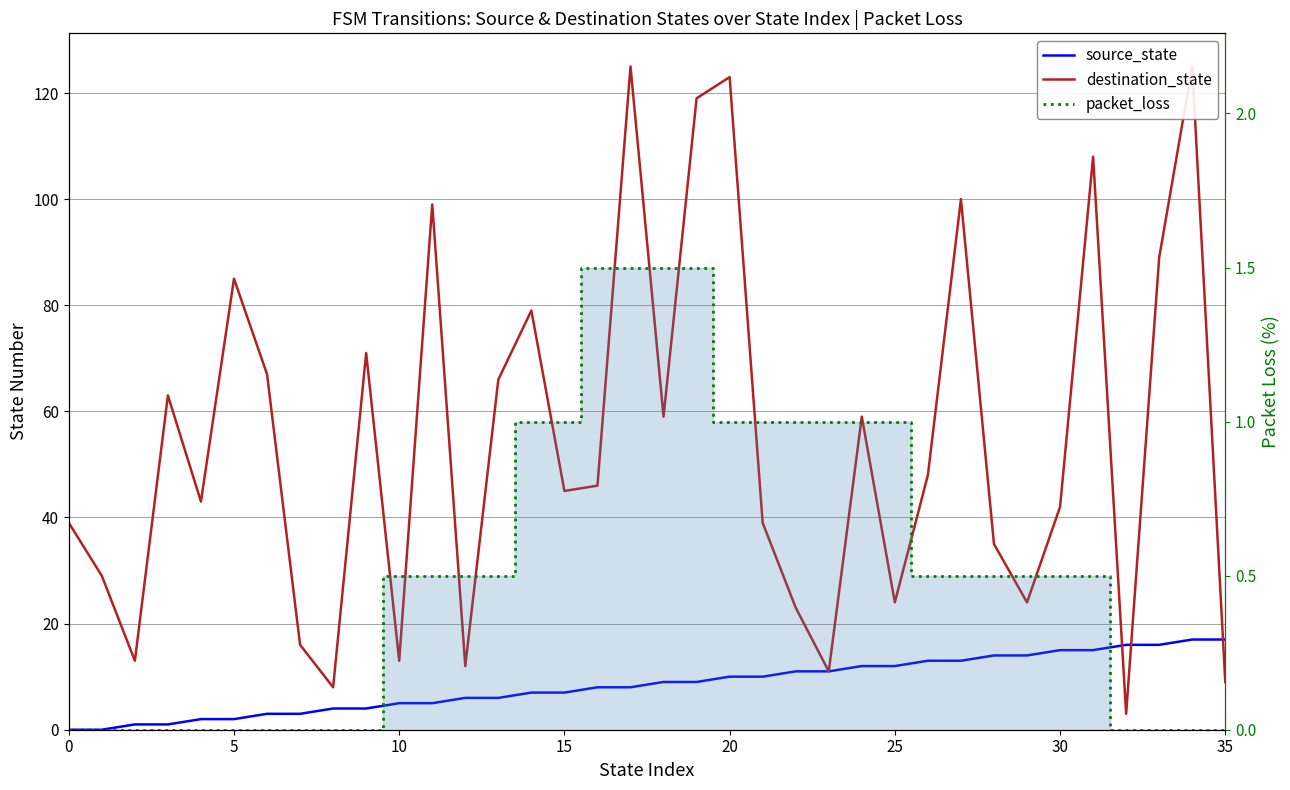

Which series has the largest range (max minus min)?

destination_state